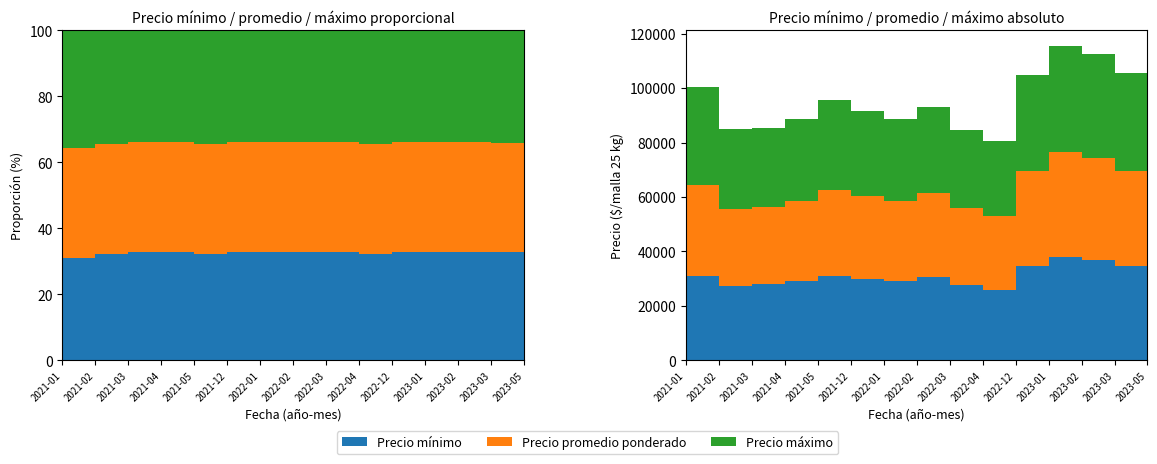

Reading left to right, what are all the values shown in this chart?

Precio mínimo: 2021-01=31000	2021-02=27333	2021-03=28000	2021-04=29000	2021-05=30833	2021-12=30000	2022-01=29000	2022-02=30500	2022-03=27667	2022-04=26000	2022-12=34500	2023-01=38000	2023-02=37000	2023-03=34500	2023-05=29000
Precio promedio ponderado: 2021-01=33500	2021-02=28333	2021-03=28500	2021-04=29500	2021-05=31833	2021-12=30500	2022-01=29500	2022-02=31000	2022-03=28167	2022-04=26833	2022-12=35000	2023-01=38500	2023-02=37500	2023-03=35000	2023-05=29500
Precio máximo: 2021-01=36000	2021-02=29333	2021-03=29000	2021-04=30000	2021-05=32833	2021-12=31000	2022-01=30000	2022-02=31500	2022-03=28667	2022-04=27667	2022-12=35500	2023-01=39000	2023-02=38000	2023-03=36000	2023-05=30000